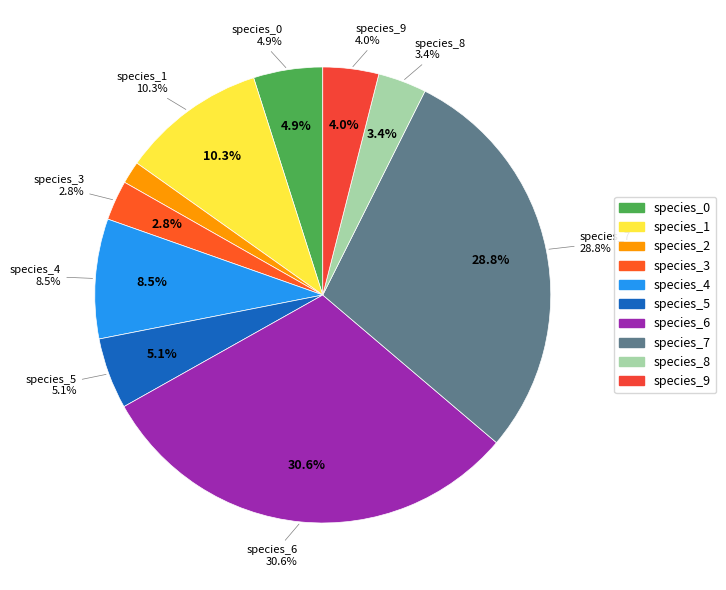

The species_0 slice represents 1% of the pie. True or false?

False